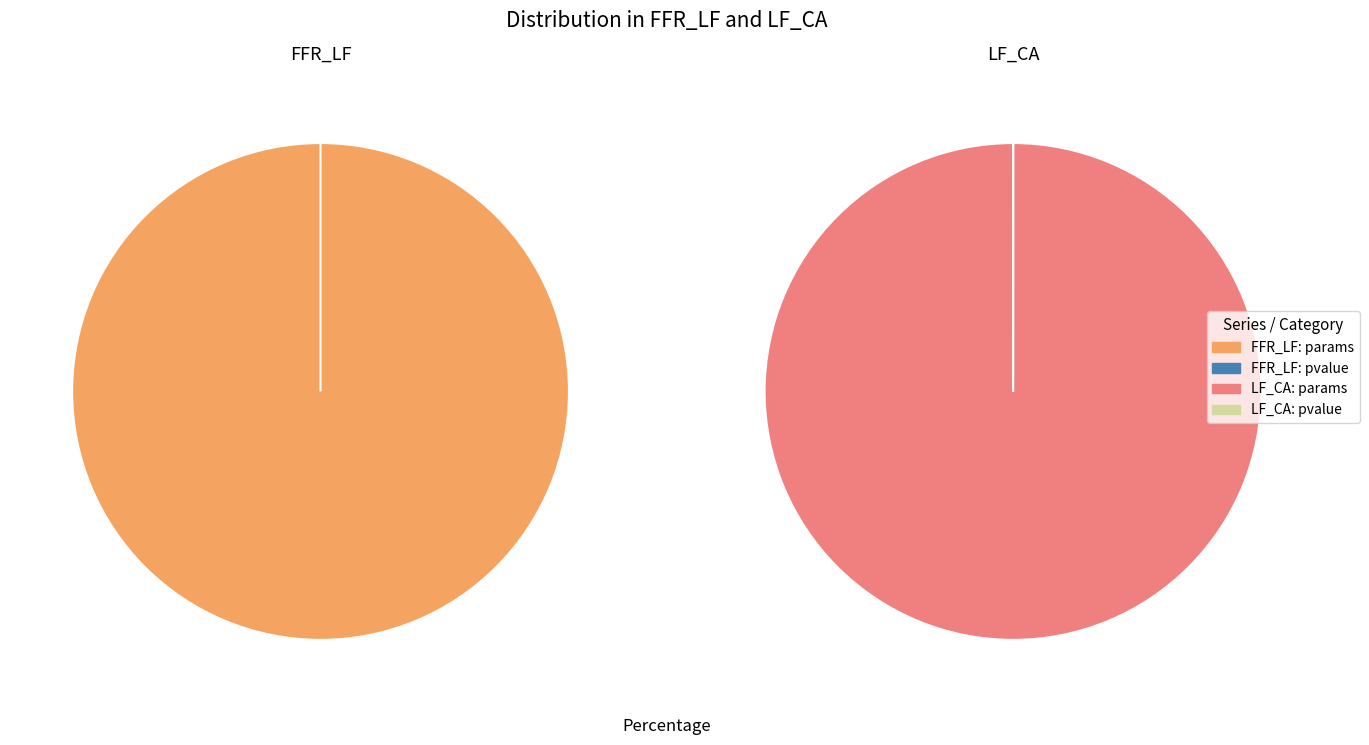

Rank the categories by FFR_LF value from lowest to highest.

pvalue, params